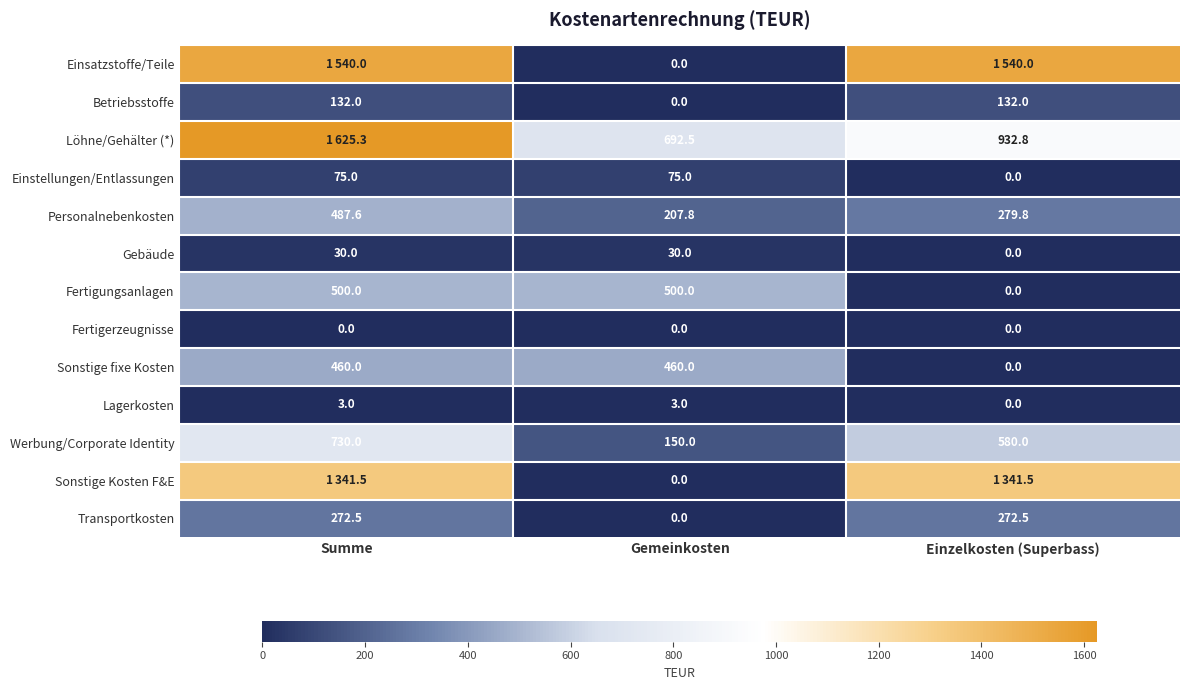

Is the value of Fertigungsanlagen at Gemeinkosten greater than the value of Betriebsstoffe at Gemeinkosten?

Yes